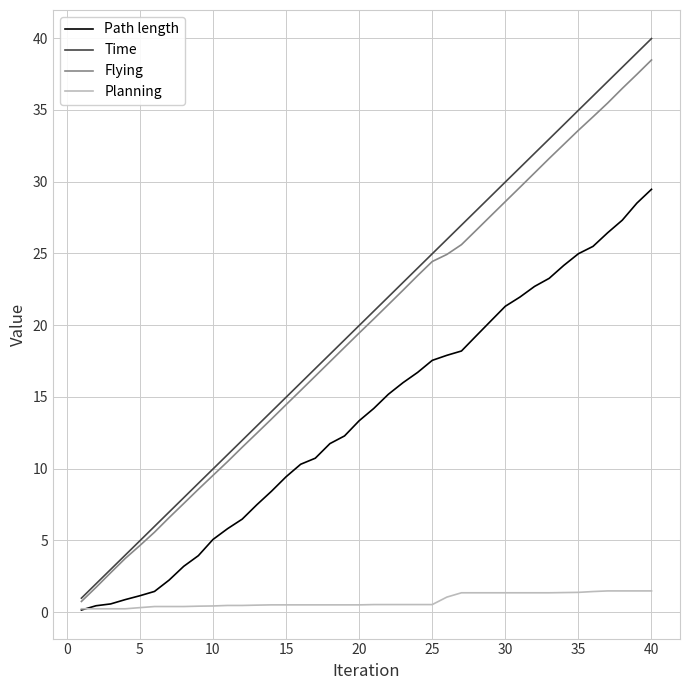

Which series has the largest range (max minus min)?

Time